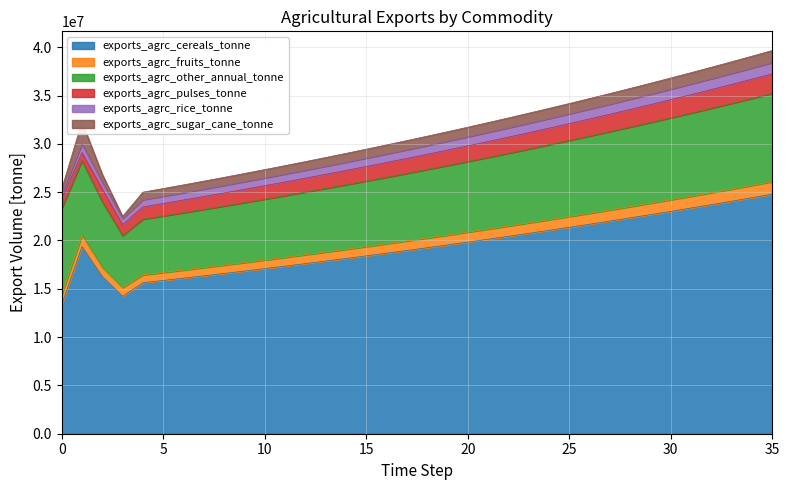

What is the average value of the exports_agrc_fruits_tonne series?

1034074.7